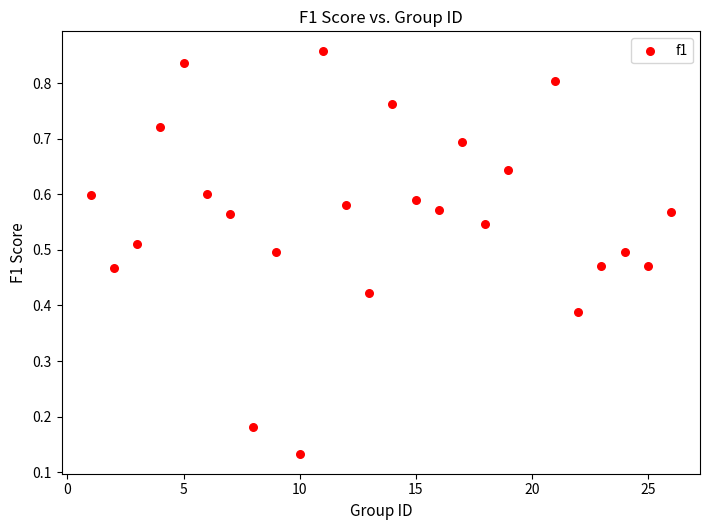

What is the range of X values (max minus min)?

25.0